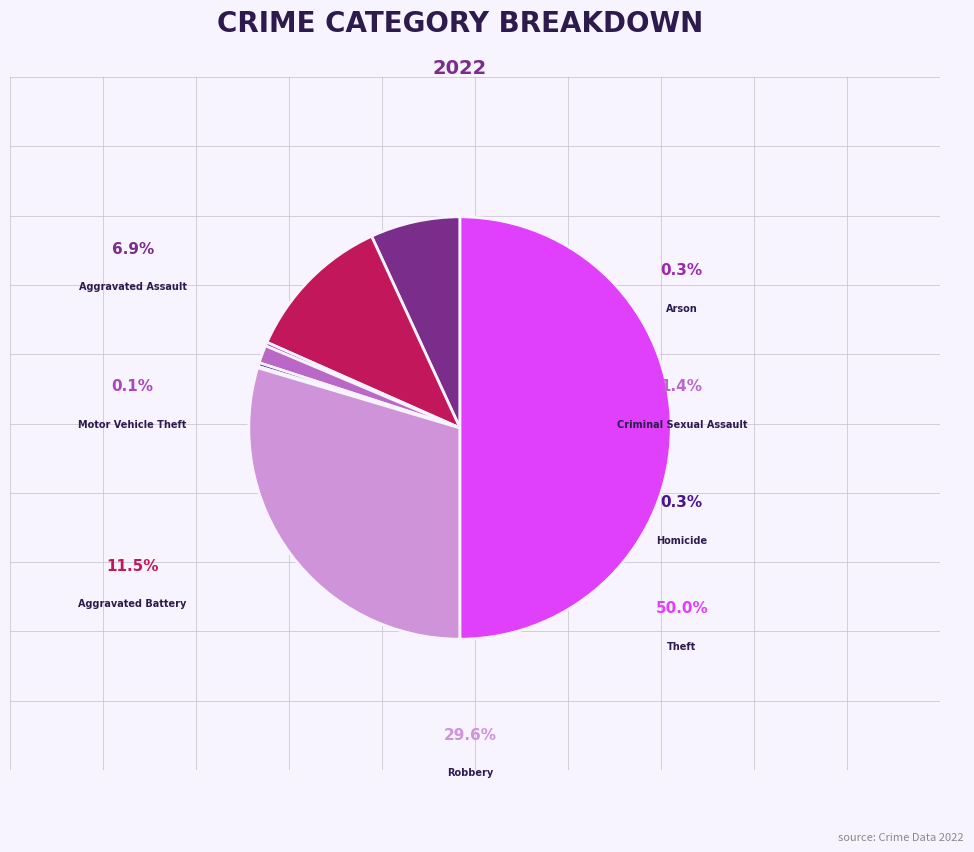

Does any single category account for the majority?

No